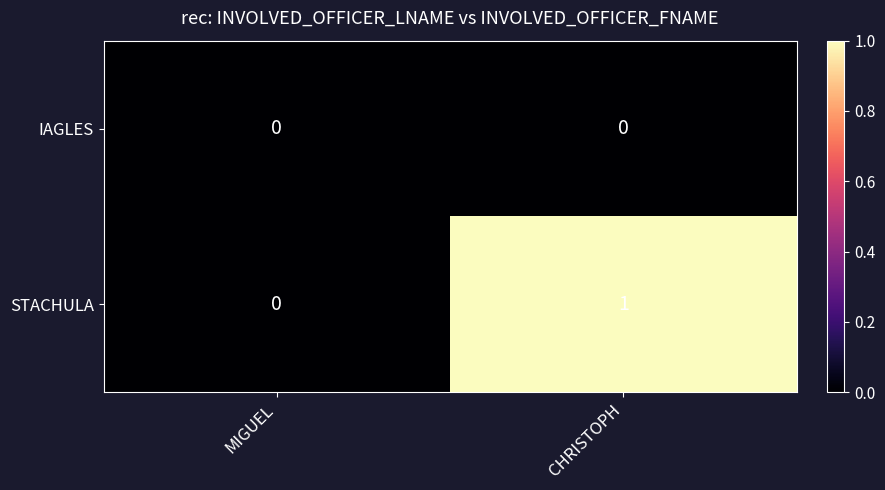

What is the greatest value displayed?

1